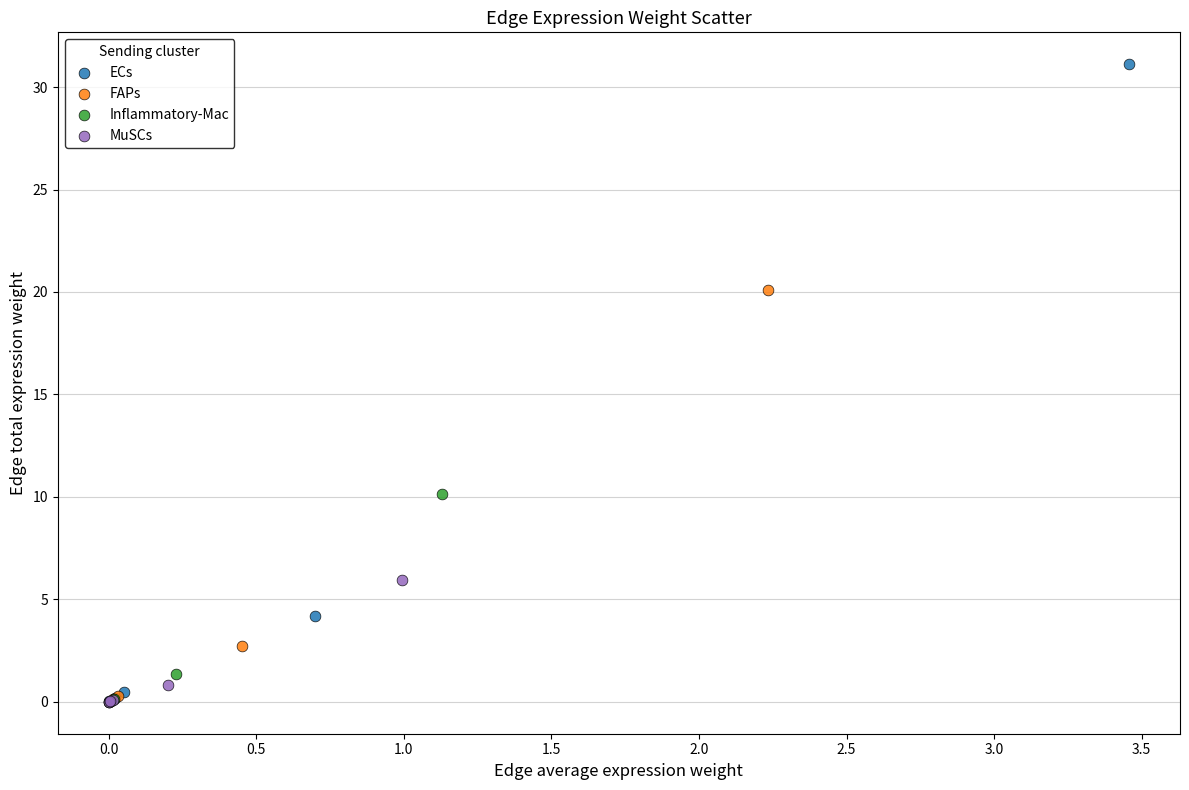

Which series has the largest Y range (max minus min)?

ECs